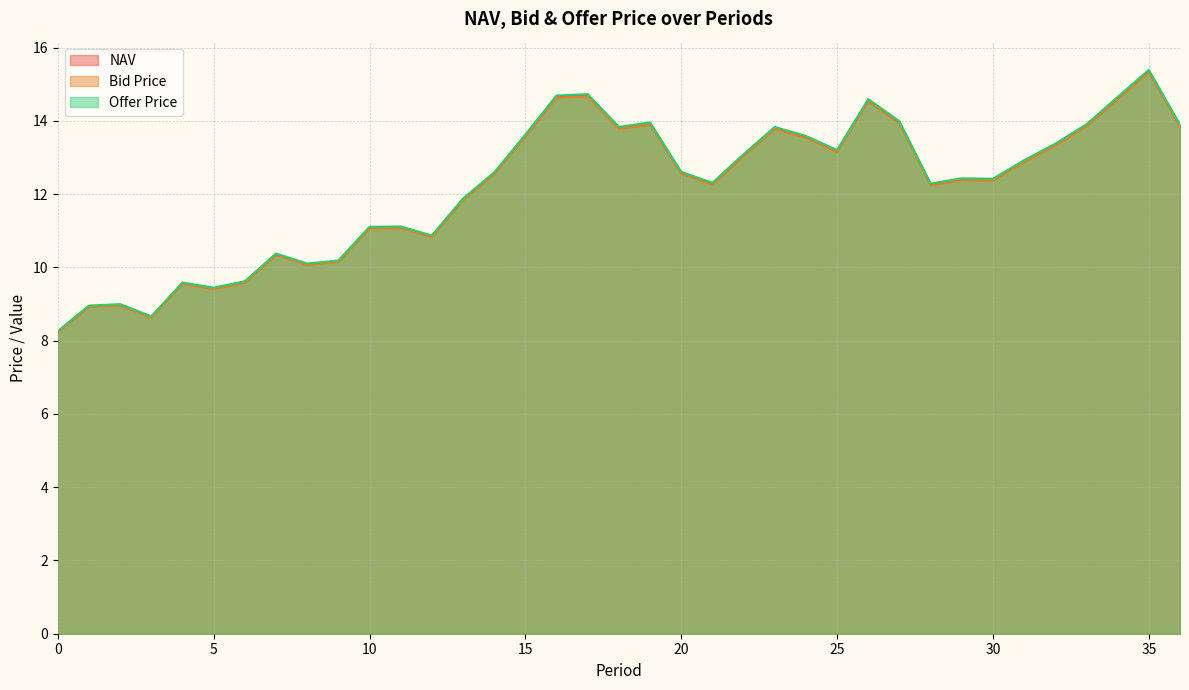

True or false: Bid Price and Offer Price cross at least once.

False